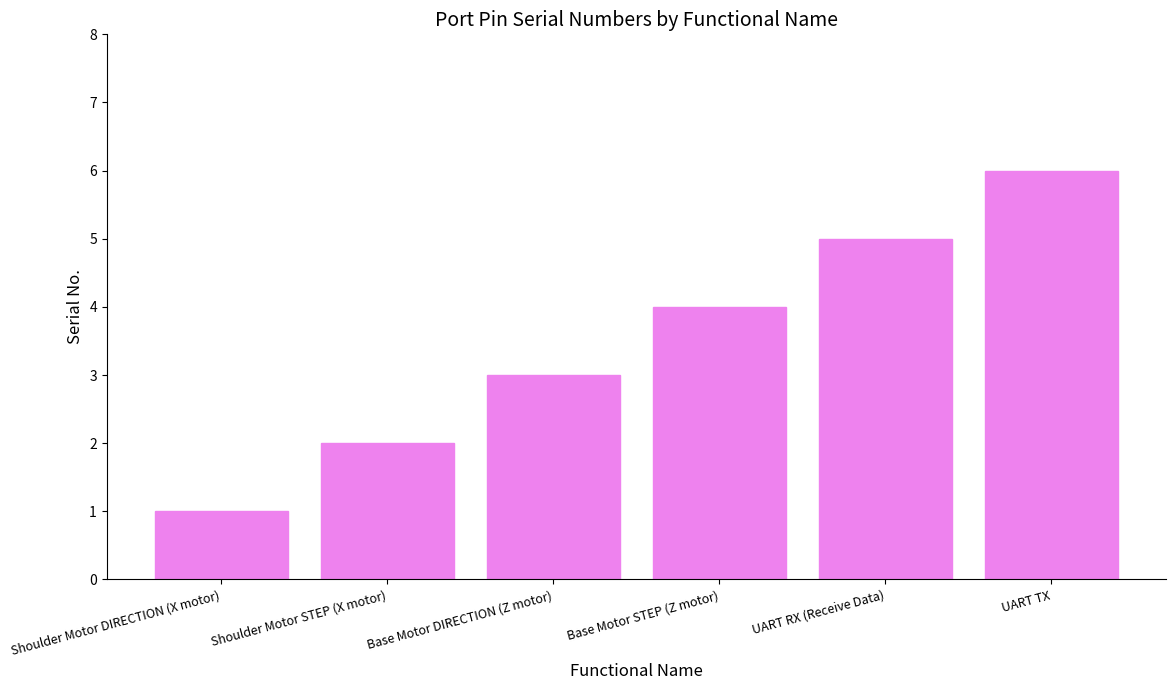

Reading right to left, what are all the values shown in this chart?

UART TX=6	UART RX (Receive Data)=5	Base Motor STEP (Z motor)=4	Base Motor DIRECTION (Z motor)=3	Shoulder Motor STEP (X motor)=2	Shoulder Motor DIRECTION (X motor)=1